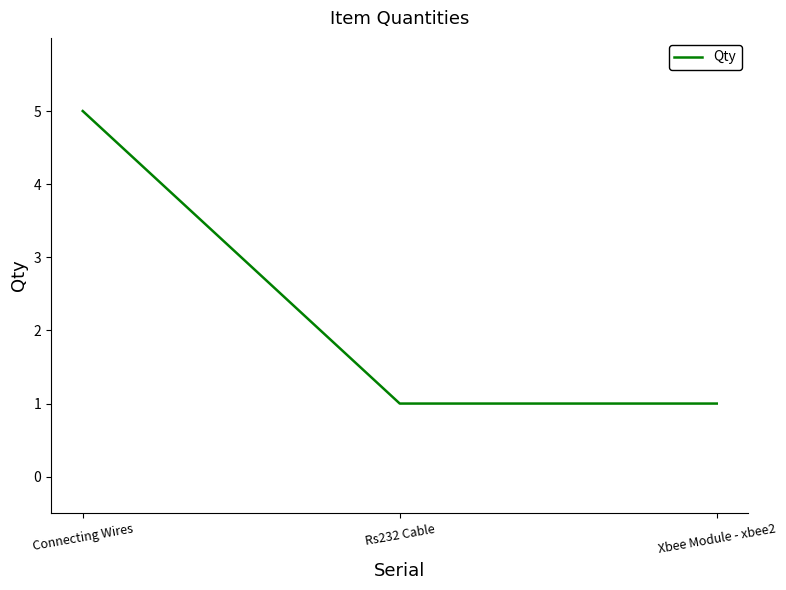

What is the difference between the maximum and minimum values?

4